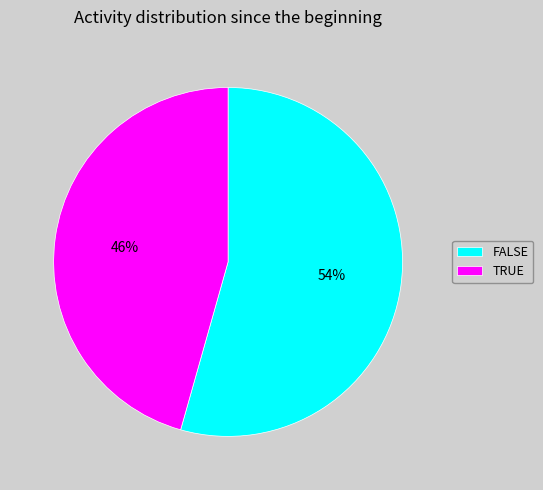

Is the sum of TRUE and FALSE greater than half?

Yes